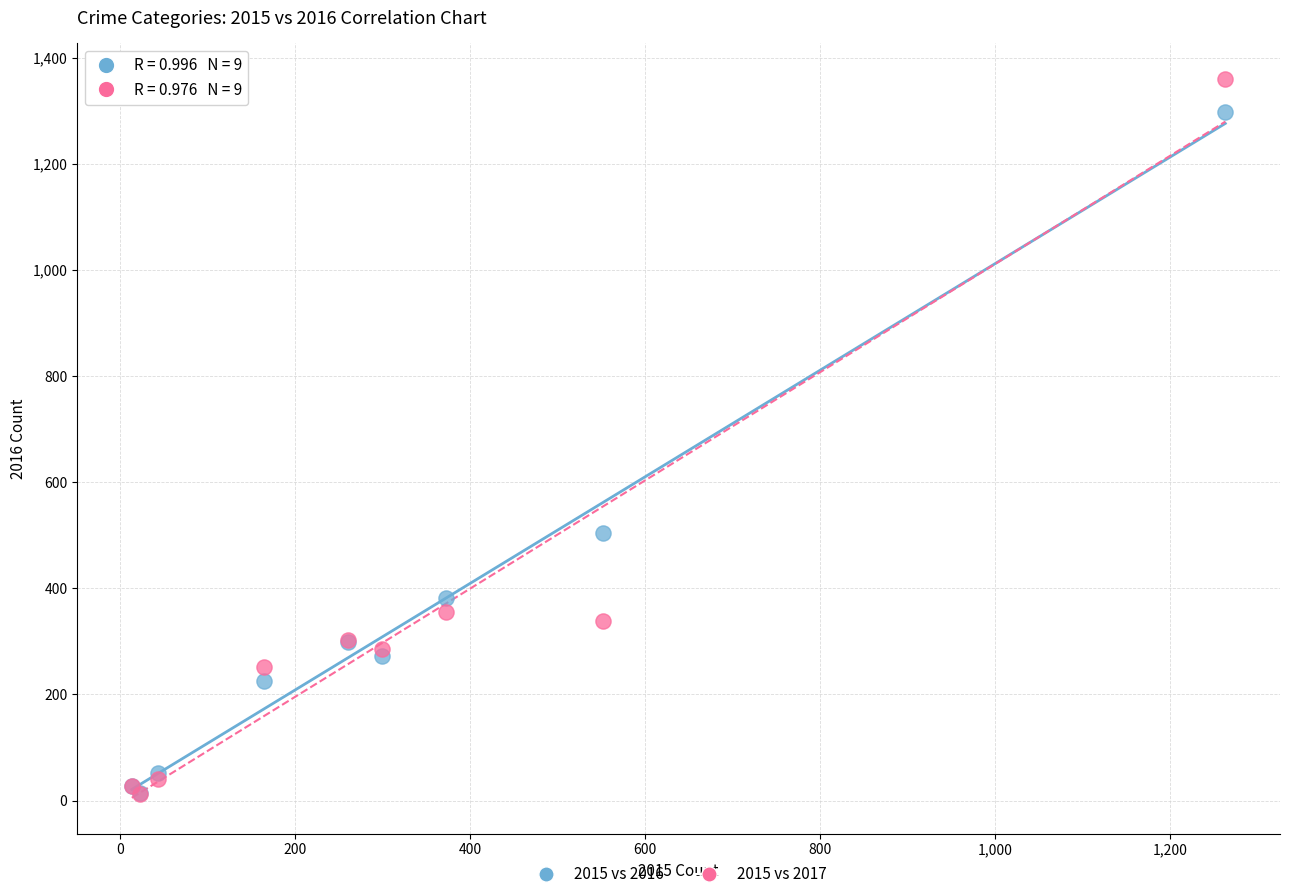

Across all series, what Y value is closest to 685?

505